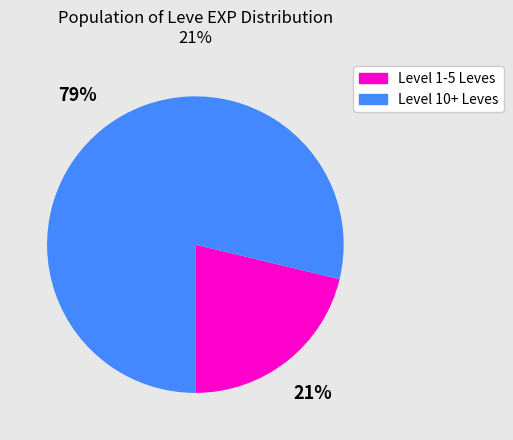

Does any single category account for the majority?

Yes